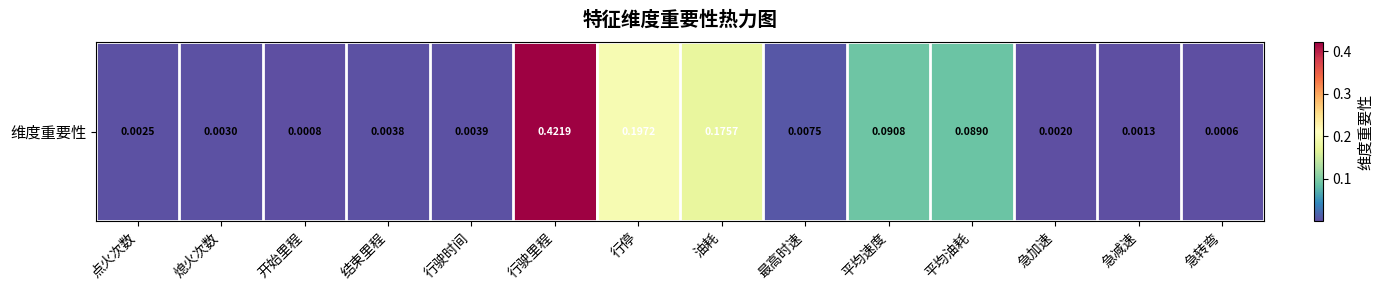

Is it true that the value at 行驶里程 is 0.4?

True